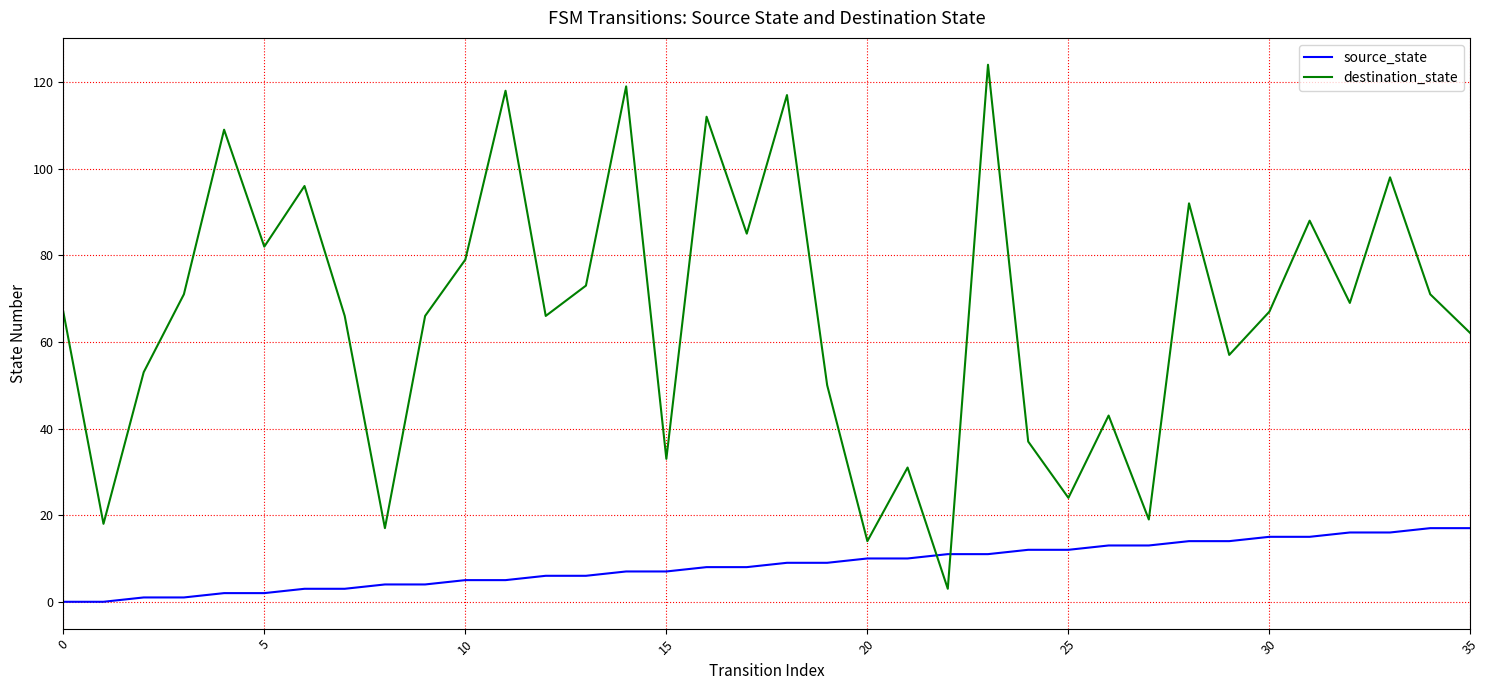

After their last crossing, which series has the higher values: destination_state or source_state?

destination_state